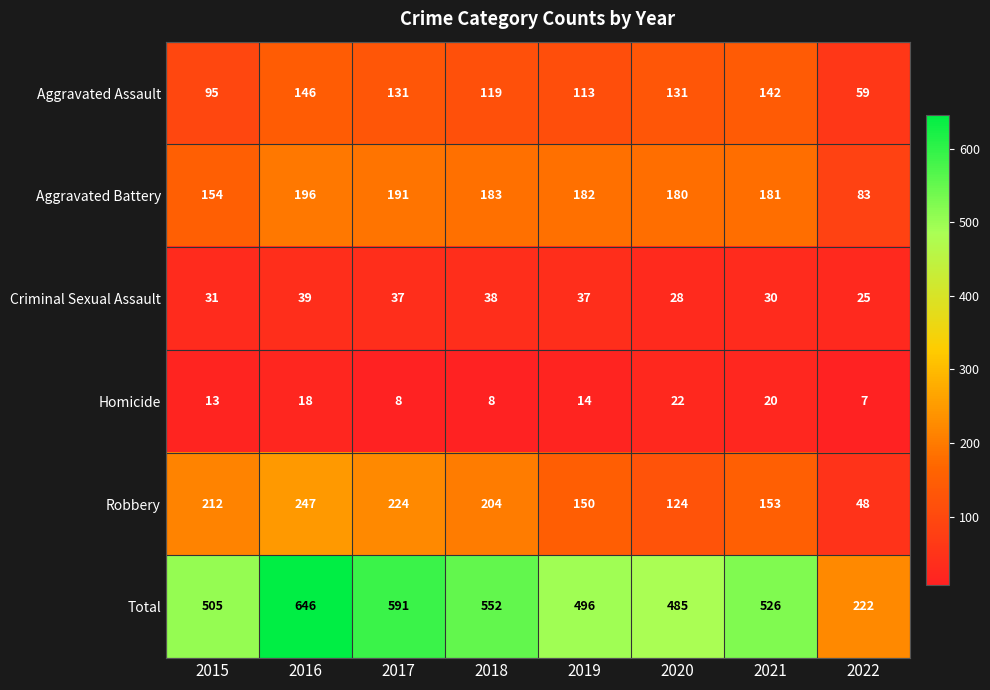

Which series has the widest spread of values?

Total